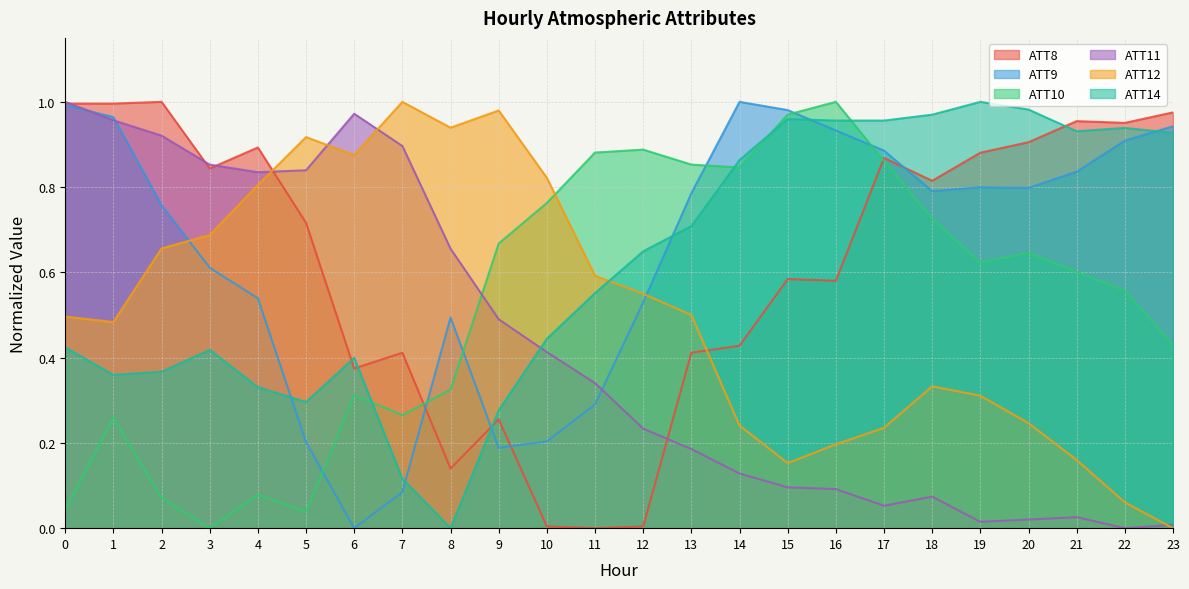

What is the difference between the highest and lowest values at 9?

0.8